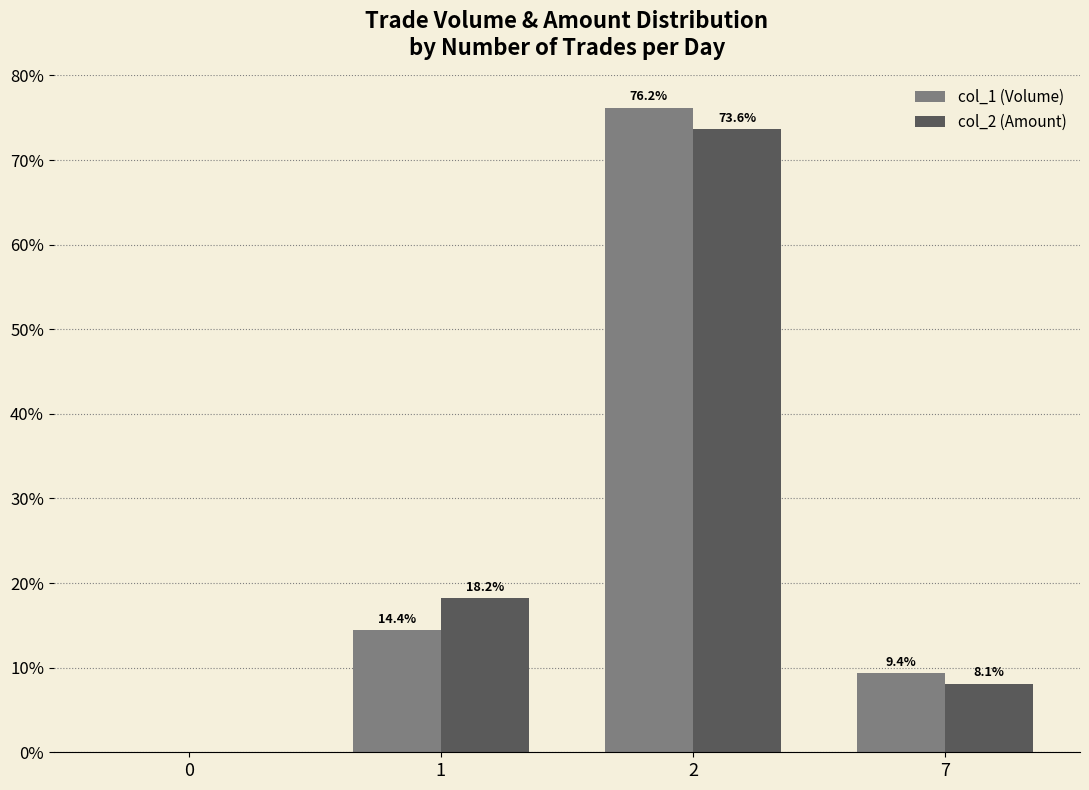

How many series are shown in this chart?

2